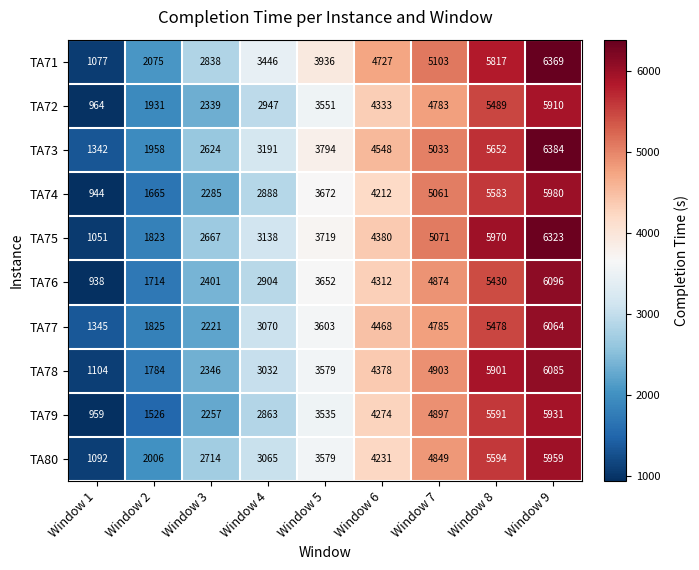

How many data points does each series have?

9